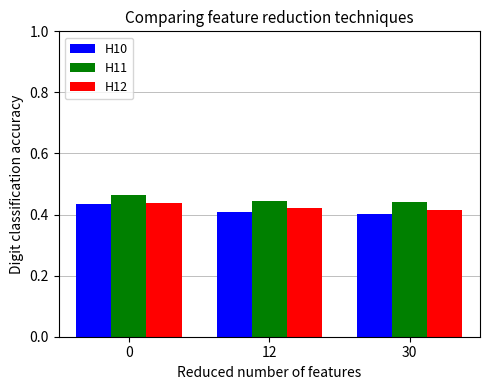

At how many categories does at least one series exceed 0?

3